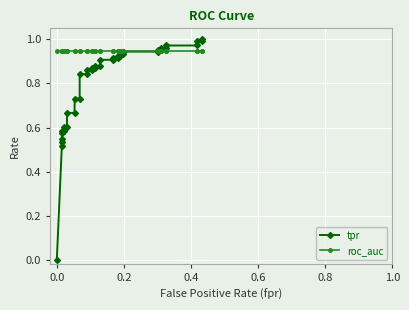

True or false: roc_auc has more than 2 points higher than both neighbors.

False